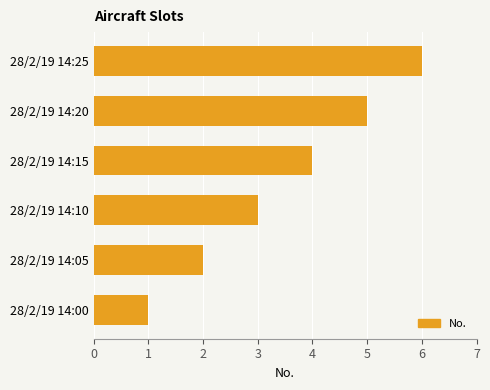

The value at 28/2/19 14:20 is 2. True or false?

False